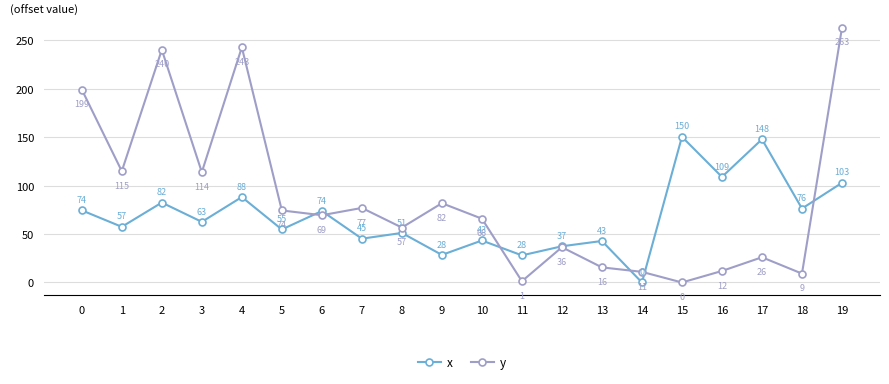

Is it true that x equals 150.4 at 15?

True